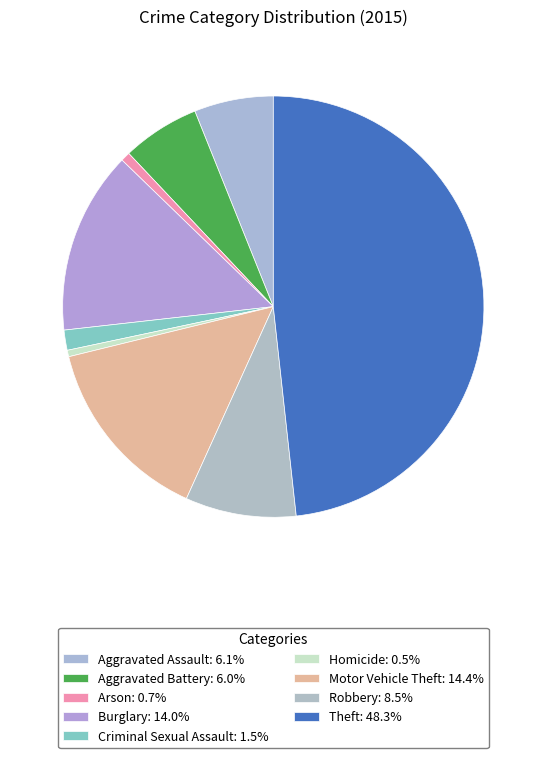

Count the number of slices in the pie.

9